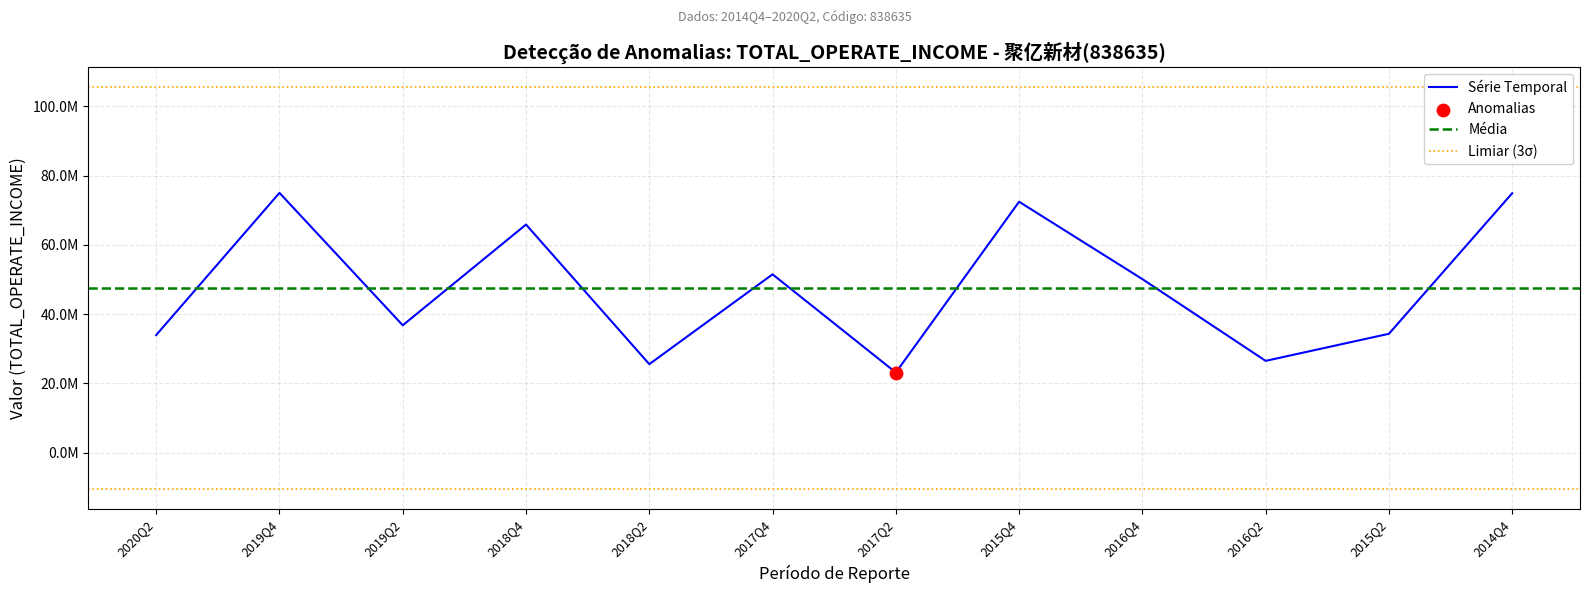

Which has a higher value, 2019Q2 or 2017Q2?

2019Q2